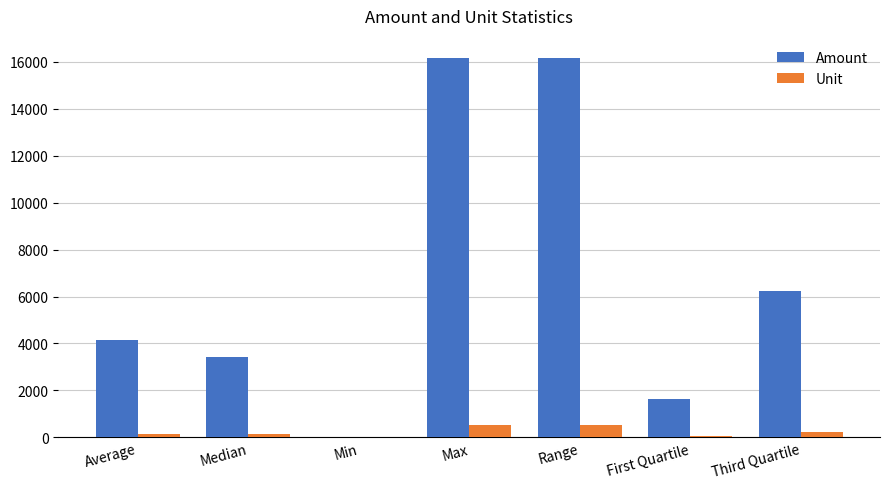

How many data points in Unit are above 152?

4